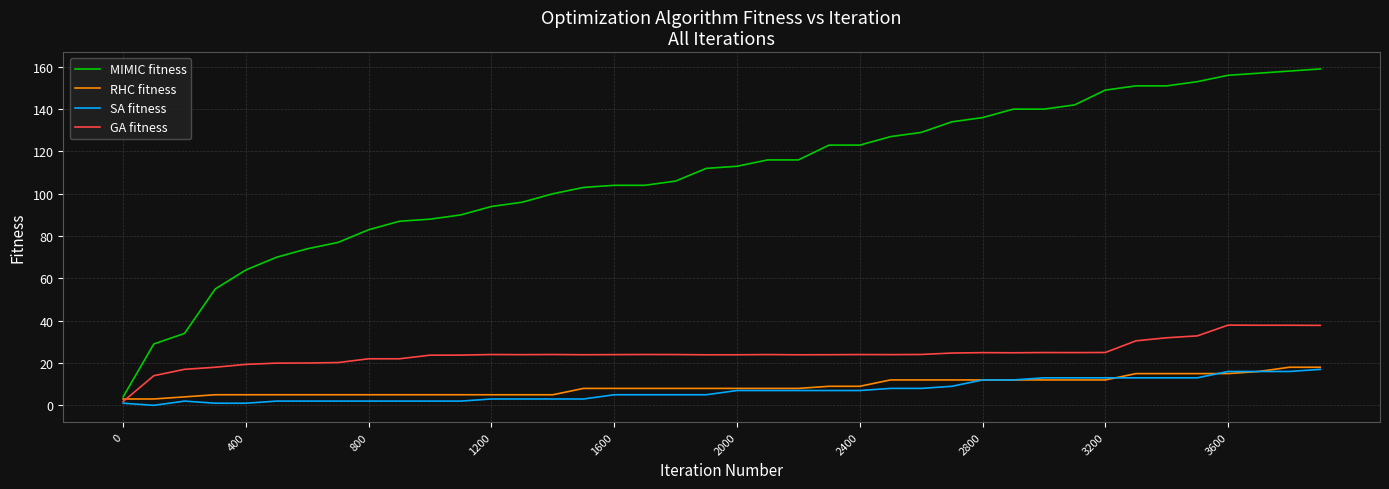

What is the maximum value for MIMIC fitness?

159.0